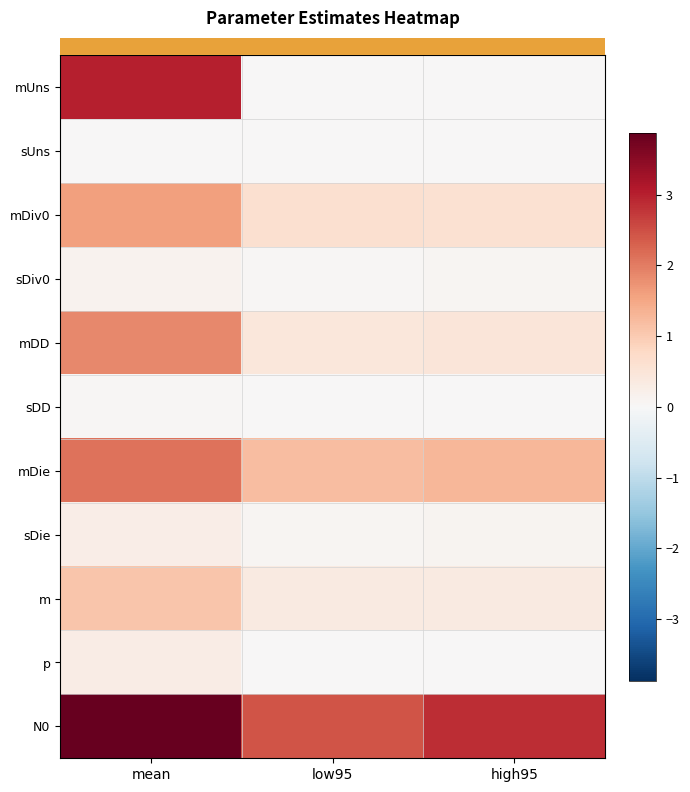

How many data points does each series have?

3